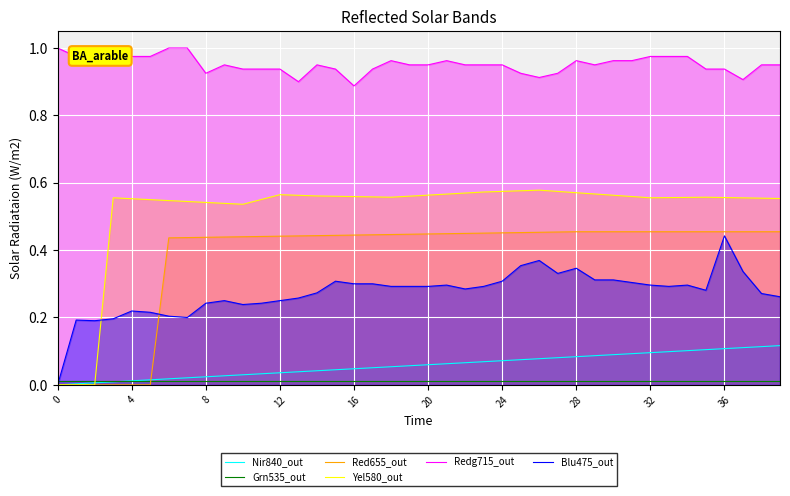

What is the label of the 16th point from the right?

24